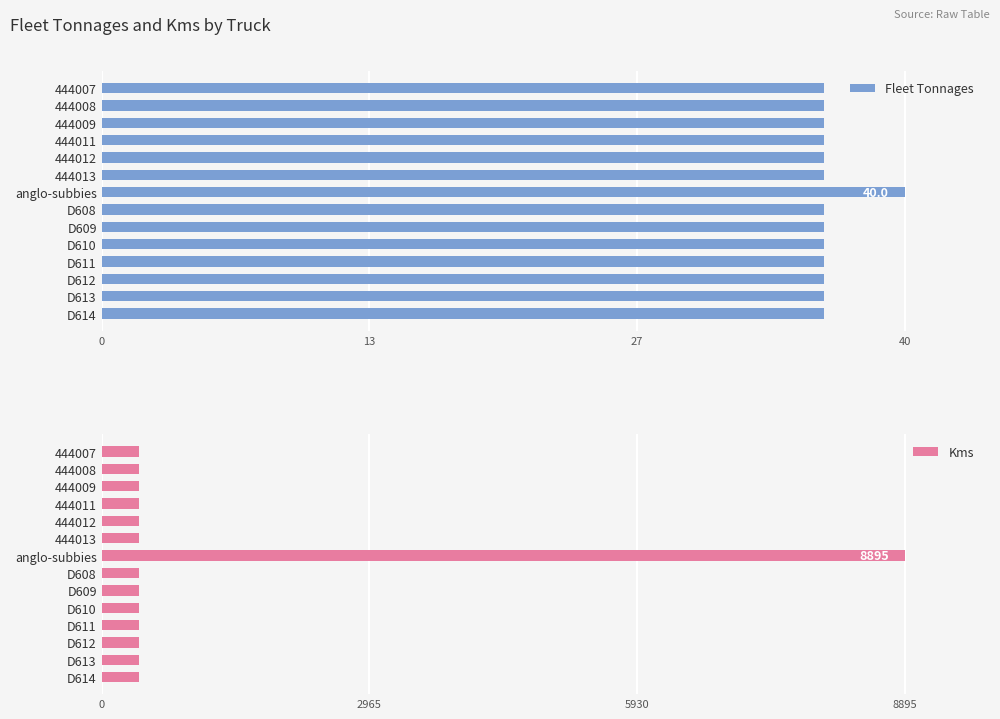

What is the sum of all Fleet Tonnages values?

508